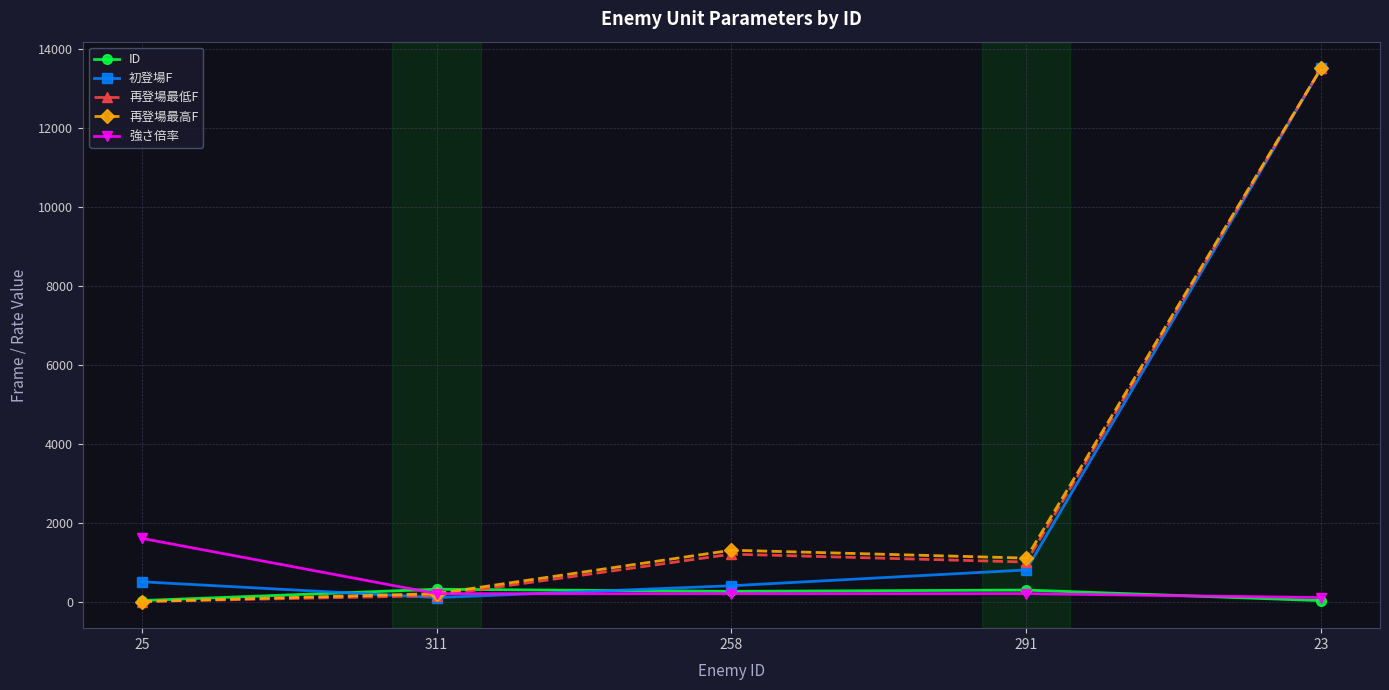

Is the value of 再登場最高F at 291 greater than the value of 初登場F at 311?

Yes